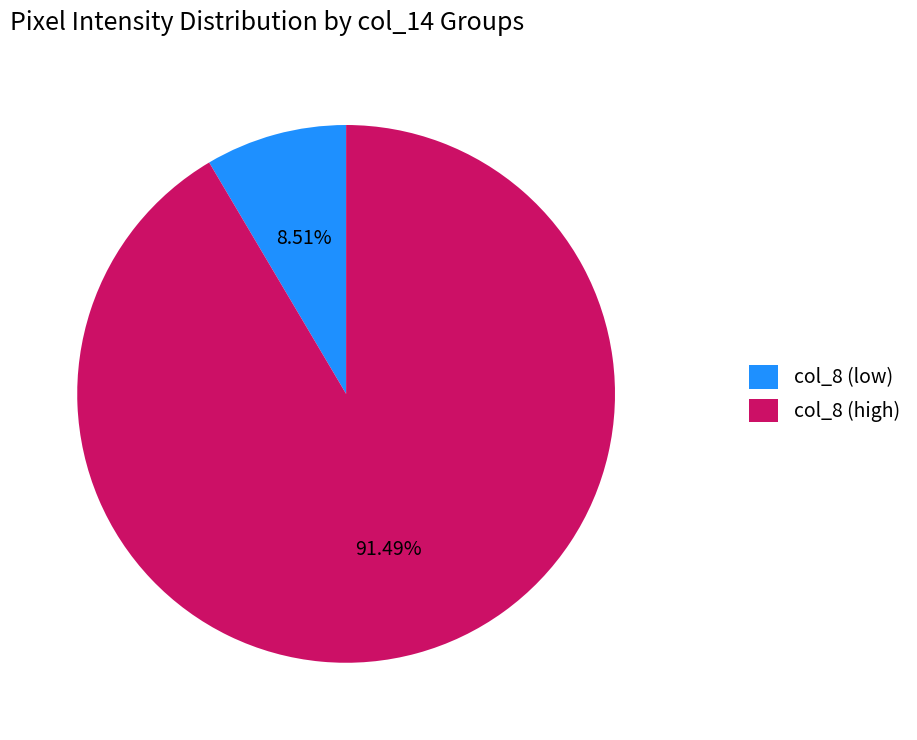

Is the sum of col_8 (high) and col_8 (low) greater than half?

Yes